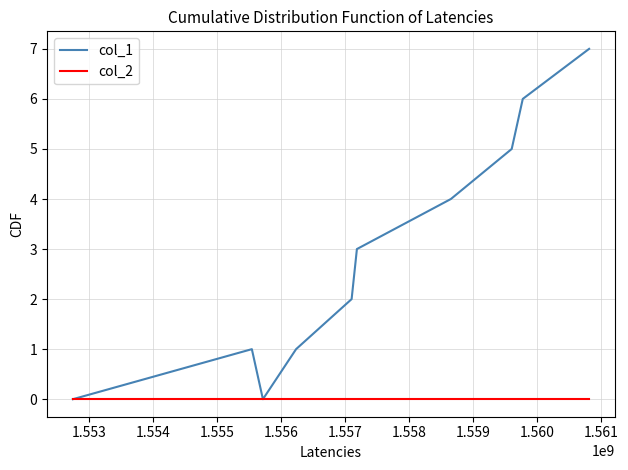

Reading left to right, what are all the values shown in this chart?

col_1: 0	1	0	1	2	3	4	5	6	7
col_2: 0	0	0	0	0	0	0	0	0	0